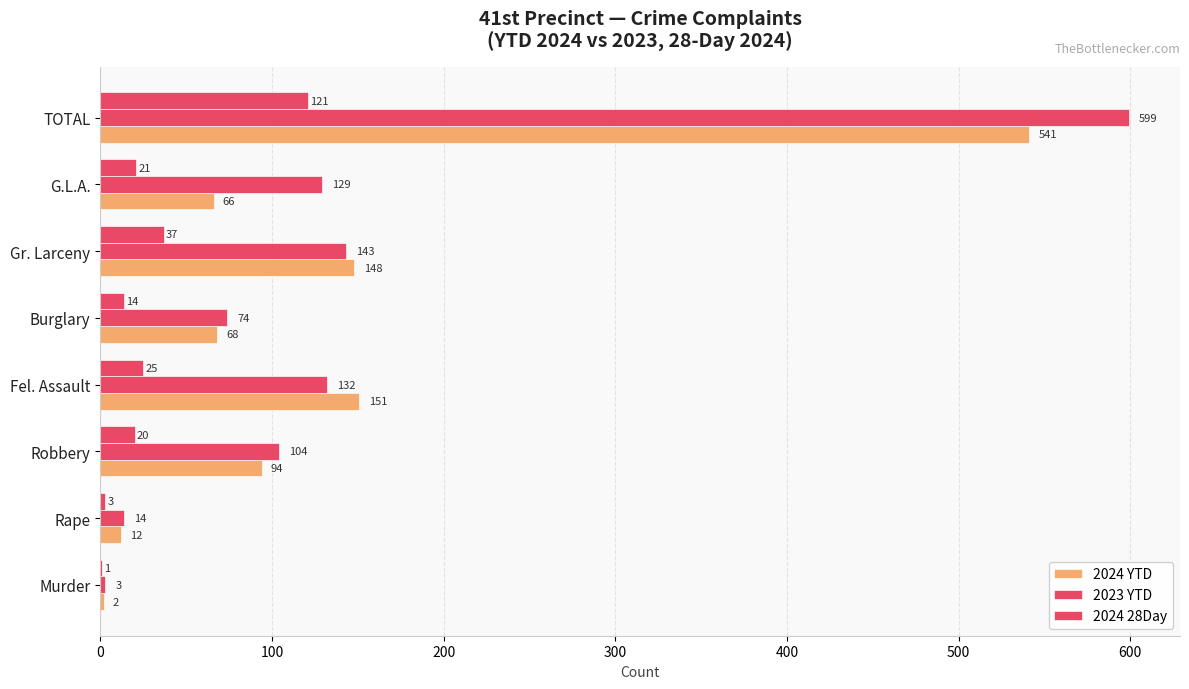

What is the lowest value of the 2023 YTD series?

3